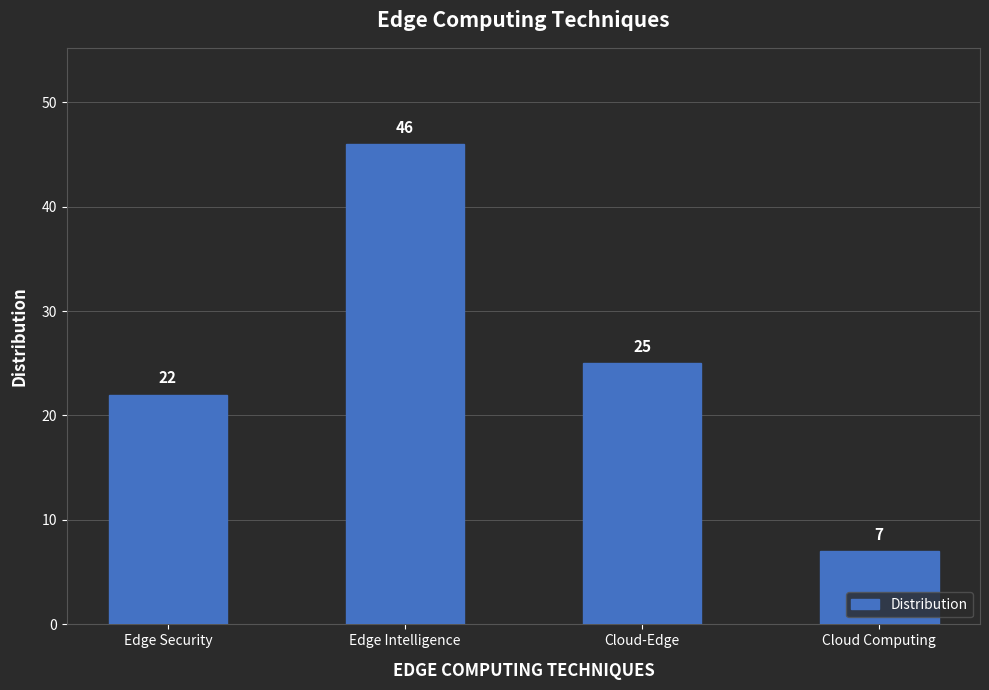

Reading left to right, what are all the values shown in this chart?

22	46	25	7